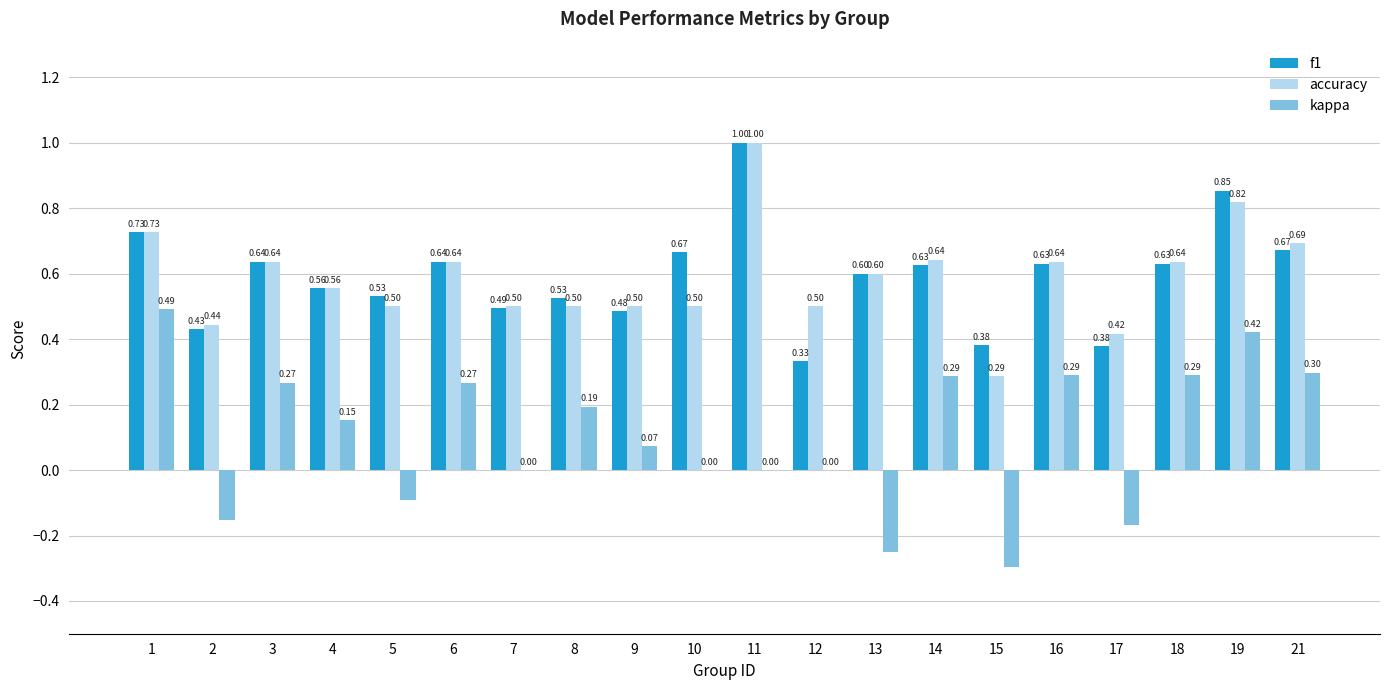

Which series changed the most between 12 and 19?

f1